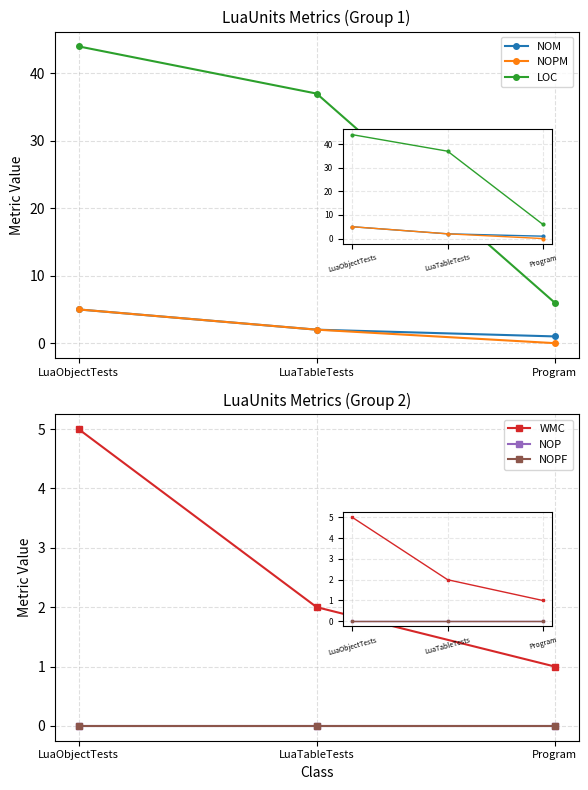

List the series in order of their peak value, highest first.

LOC, NOM, NOPM, WMC, NOP, NOPF